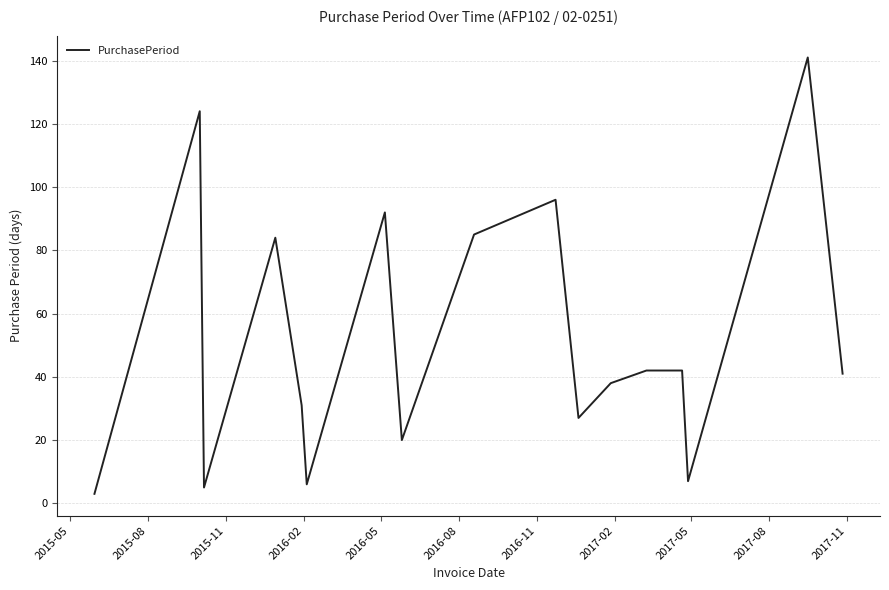

What is the difference between the maximum and minimum values?

138